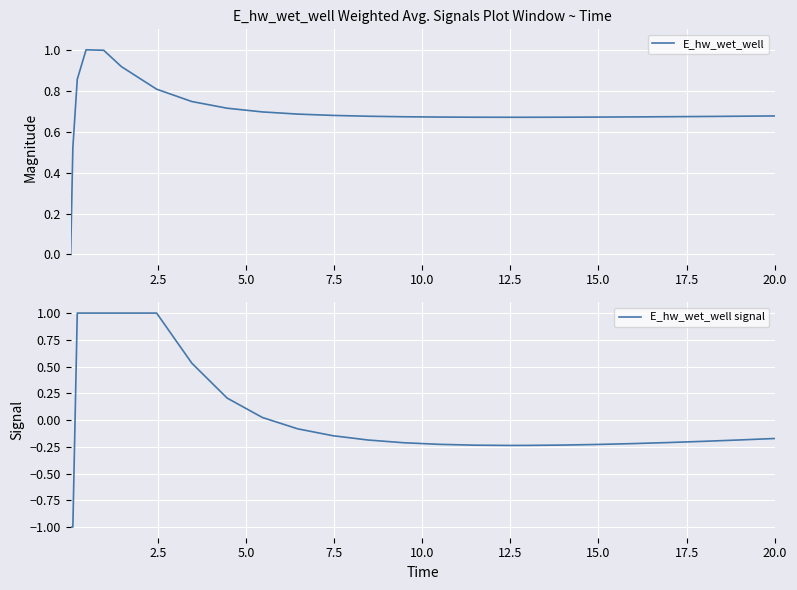

How many data points in E_hw_wet_well signal are less than 0?

18